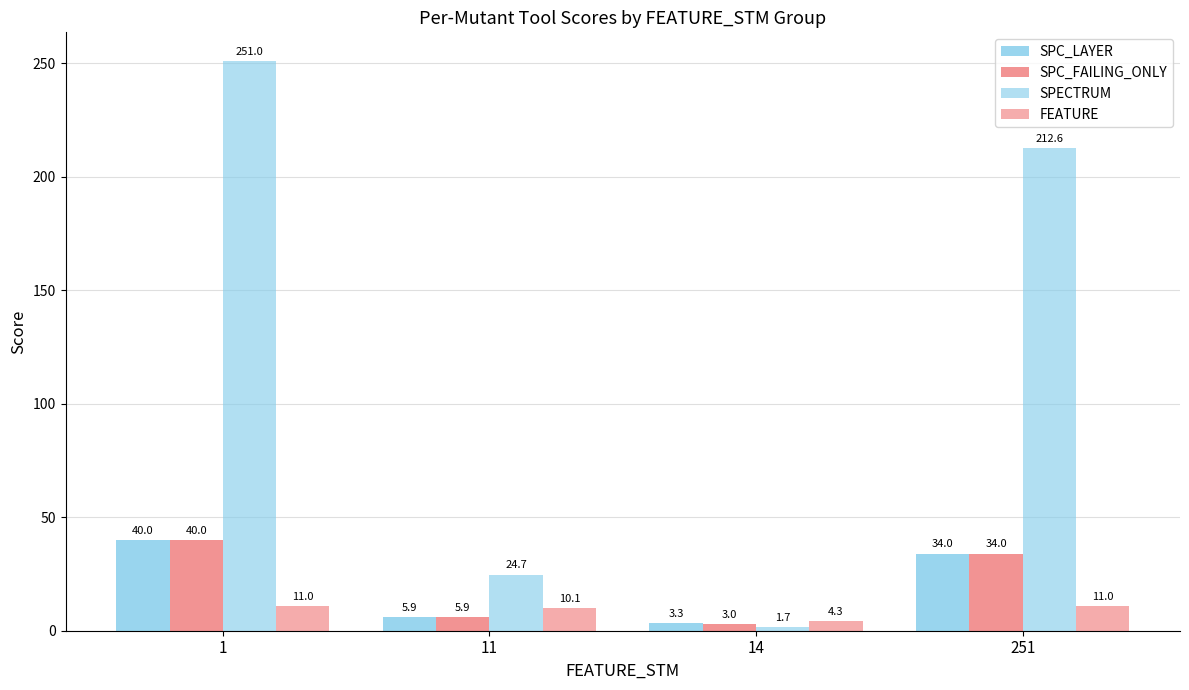

Reading left to right, list all the values displayed in this chart.

SPC_LAYER: 40.0	5.9	3.3	34.0
SPC_FAILING_ONLY: 40.0	5.9	3.0	34.0
SPECTRUM: 251.0	24.7	1.7	212.6
FEATURE: 11.0	10.1	4.3	11.0